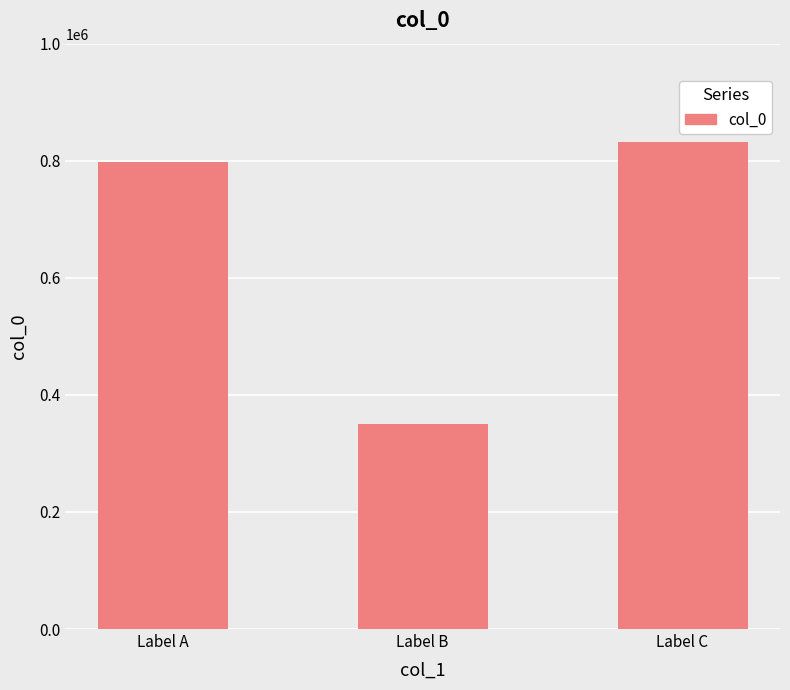

Reading left to right, transcribe all the data shown in this chart.

Label A=798650	Label B=350494	Label C=831294